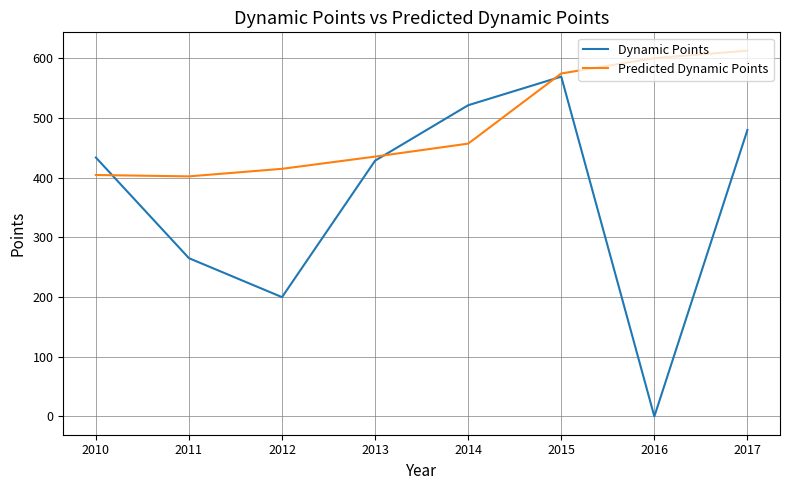

True or false: Predicted Dynamic Points has a value of 574.7 at 2015.

True